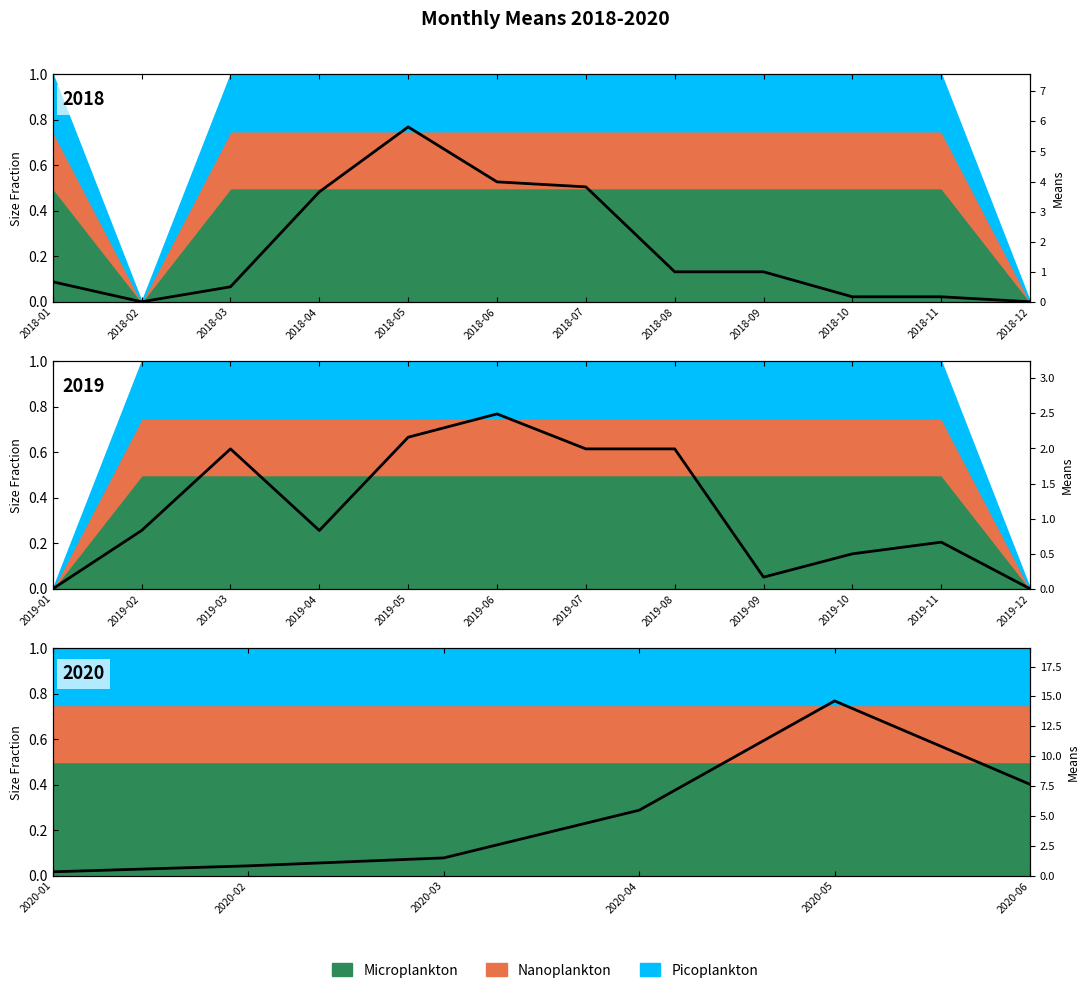

What is the average value?

5.1